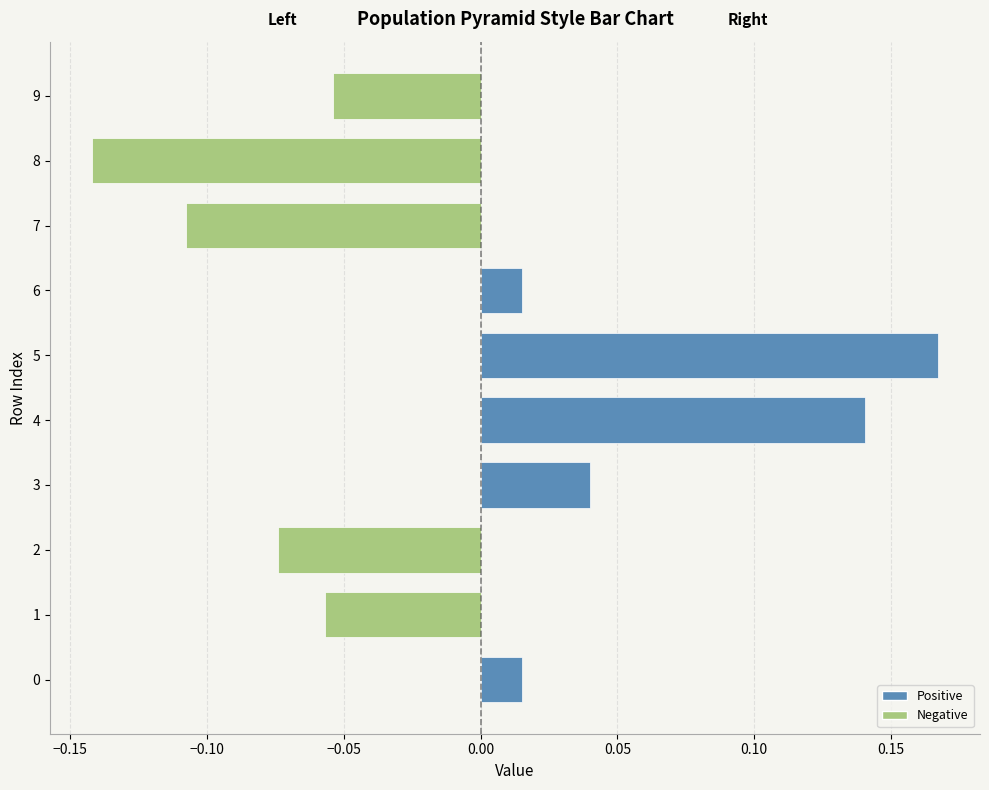

Which category has the highest value across all series?

5